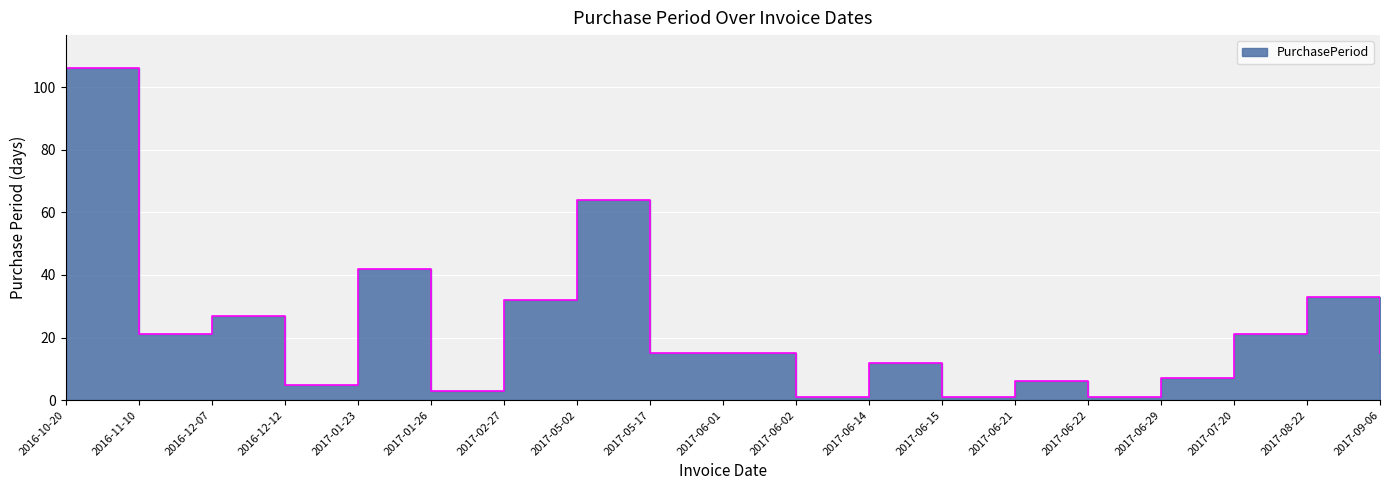

What is the ratio of the value at 2017-07-20 to the value at 2017-06-02?

21.0